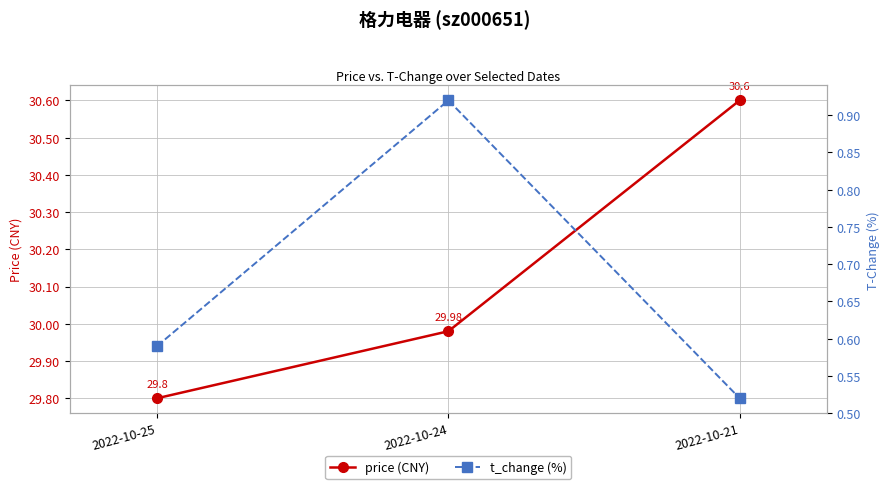

Which series changed the most between 2022-10-24 and 2022-10-21?

price (CNY)